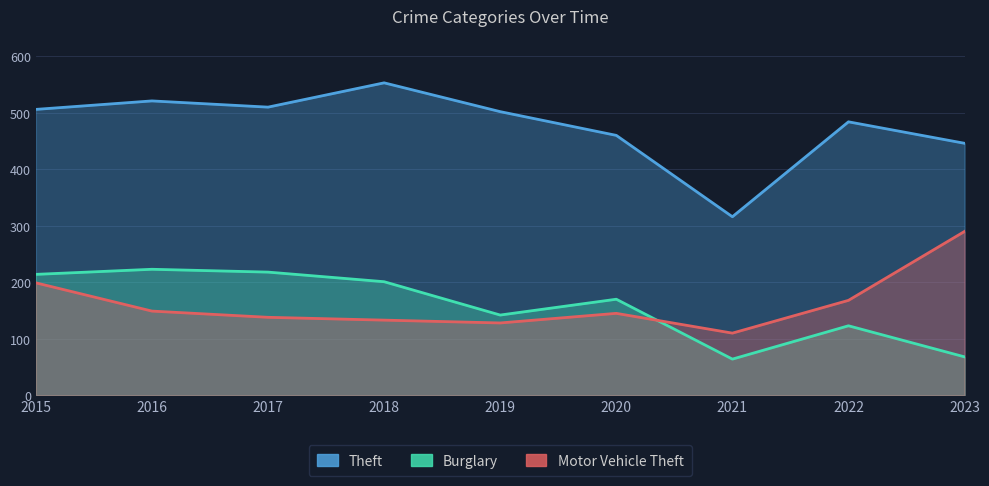

What is the sum of all Burglary values?

1423